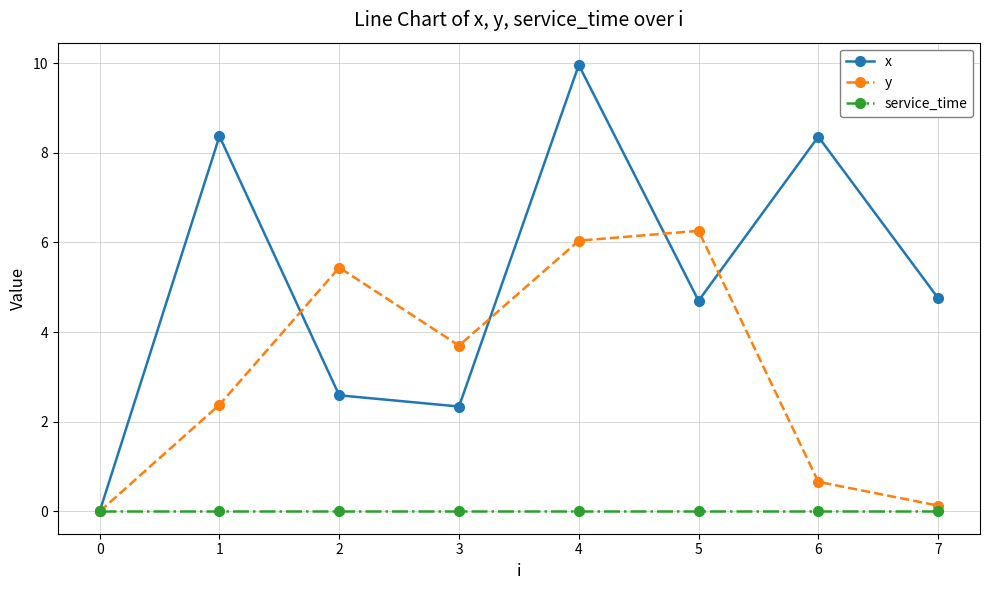

What is the total value across all series at 7?

4.9